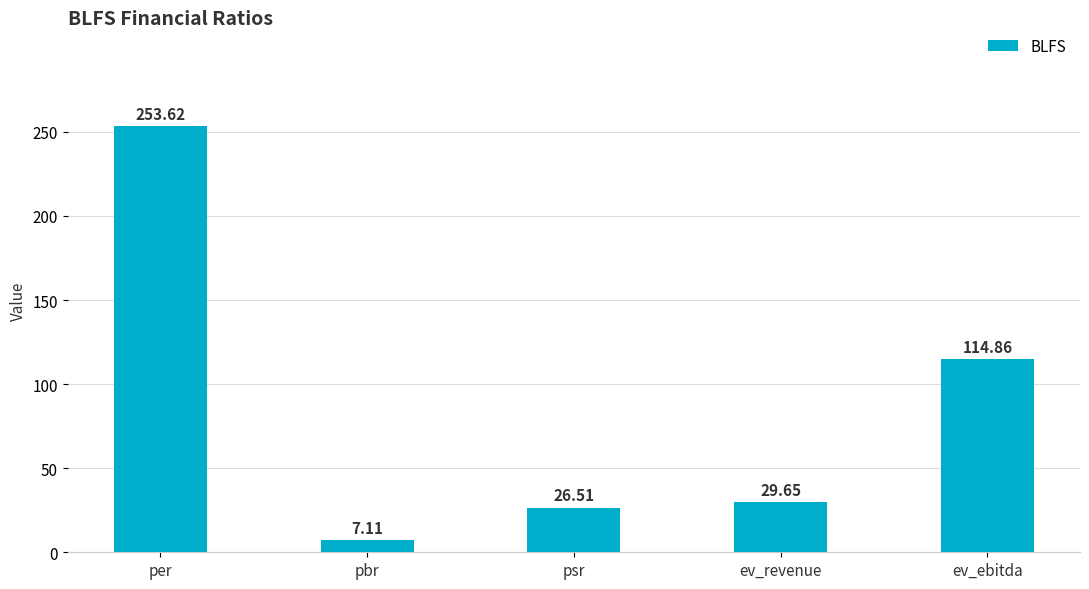

What is the minimum value shown in the chart?

7.1